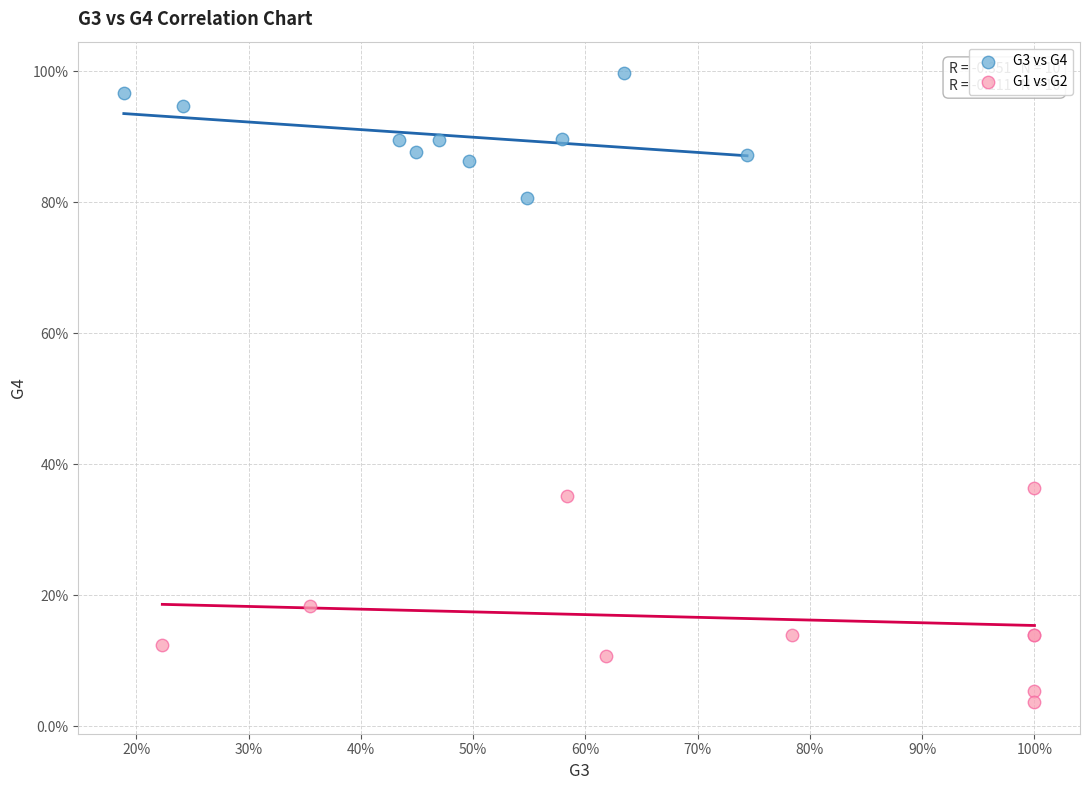

What are all the series names shown in the legend?

G3 vs G4, G1 vs G2